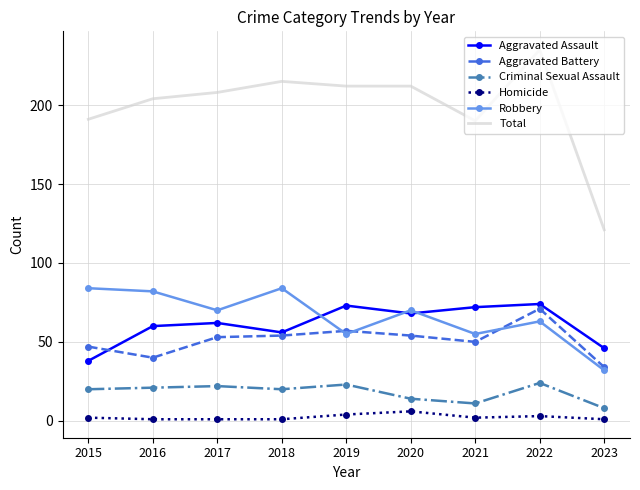

List the series in order of their peak value, lowest first.

Homicide, Criminal Sexual Assault, Aggravated Battery, Aggravated Assault, Robbery, Total